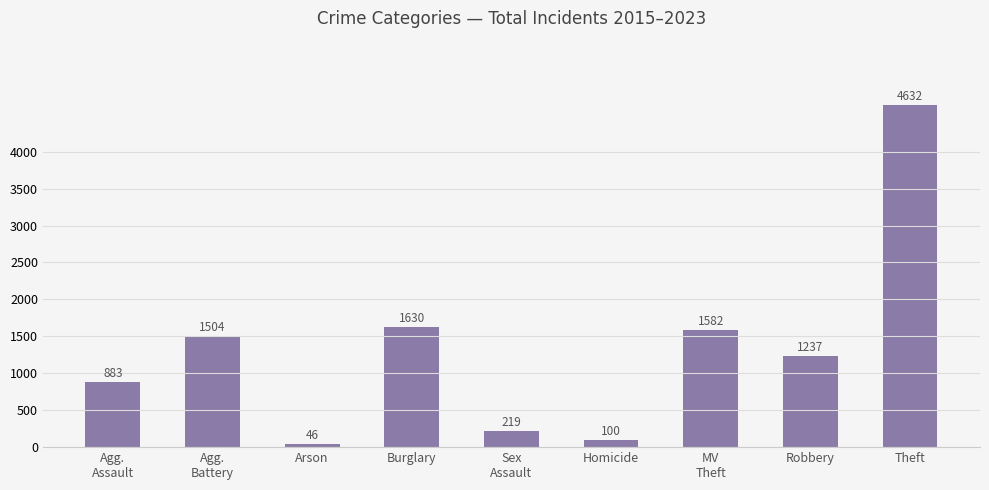

What is the ratio of the value at Theft to the value at Burglary?

2.8